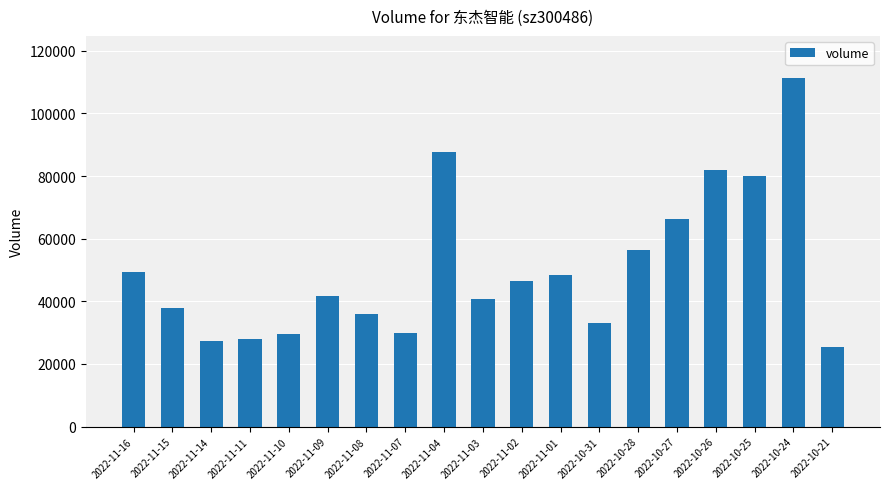

The value at 2022-11-07 is 39467. True or false?

False